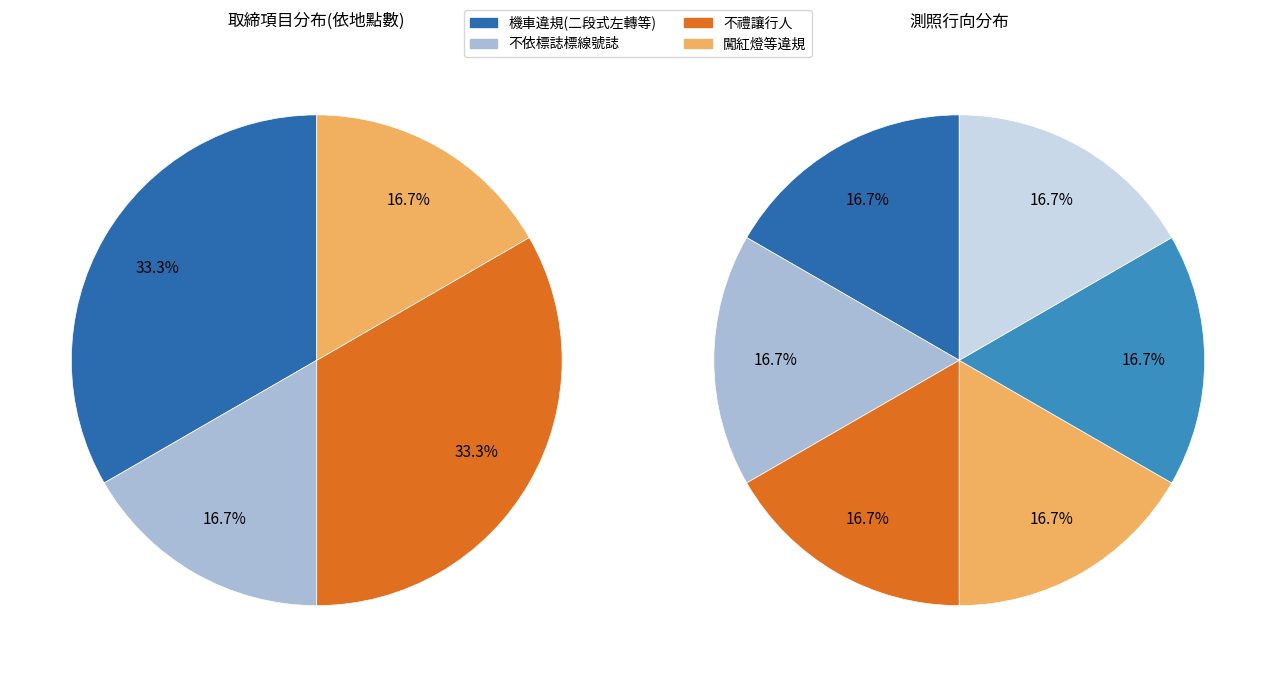

How much of the chart is everything except 路口各項違規(機車行駛人行穿越道線、逆向、未依二段式左轉等)?

66.7%